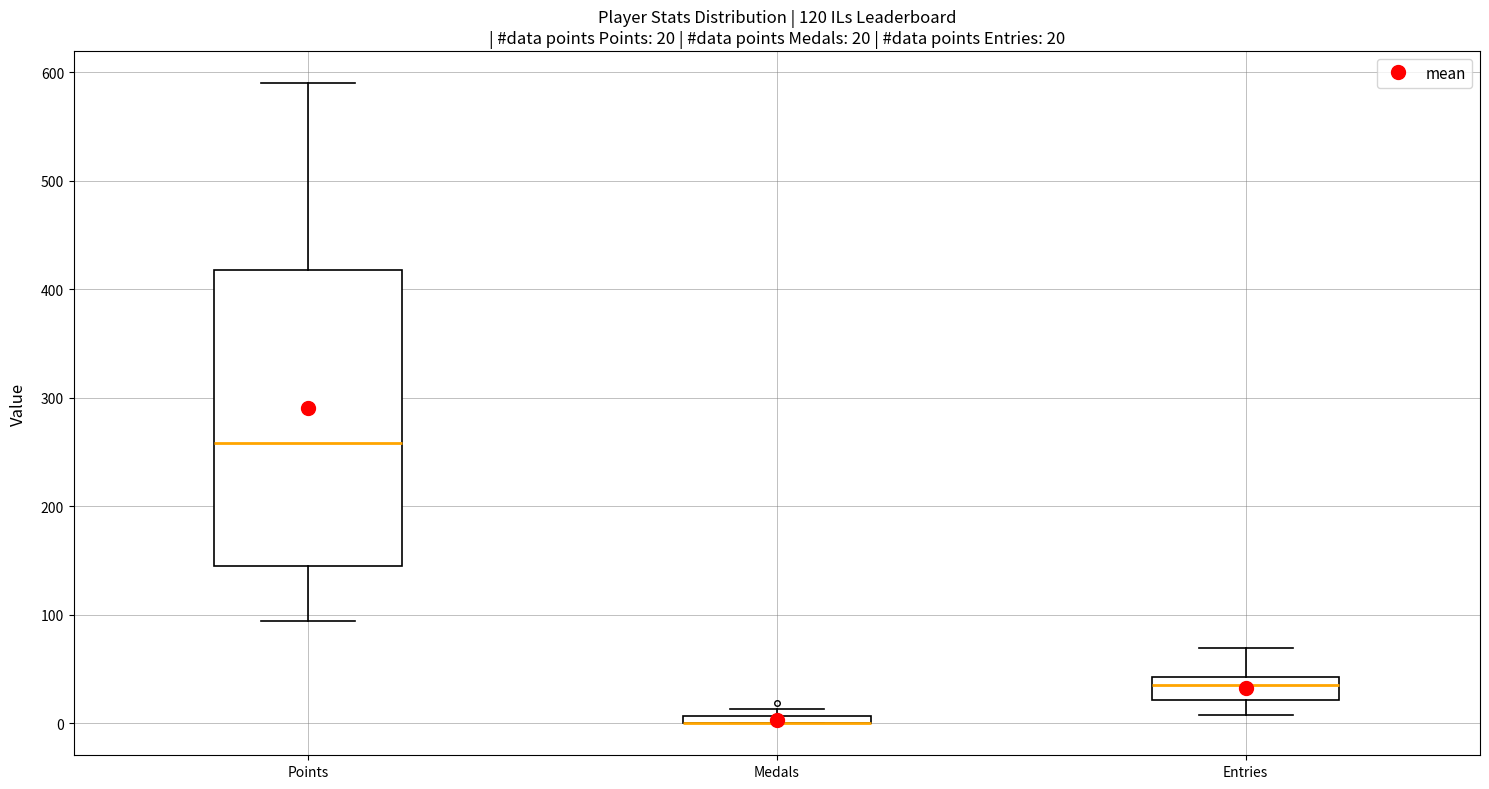

Comparing the boxes themselves (not the whiskers), which one is the tallest?

Points